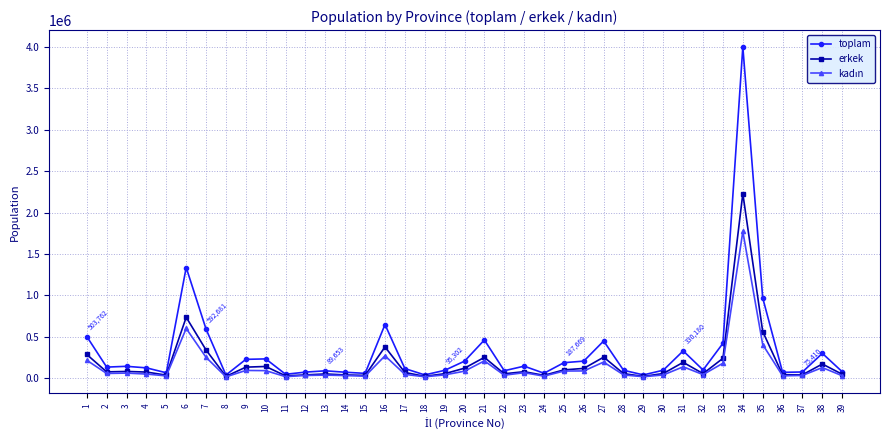

At which category is the sum across all series the highest?

34